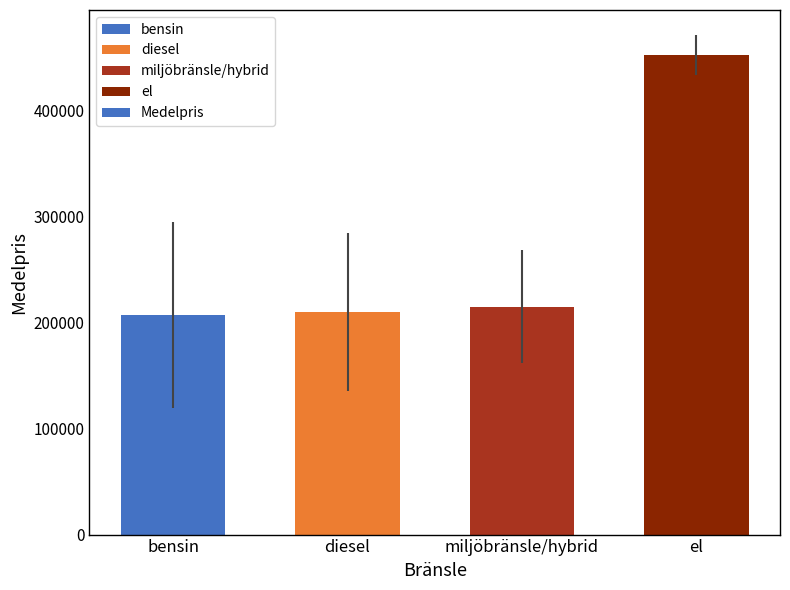

What is the change in value from diesel to miljöbränsle/hybrid?

+4886.1